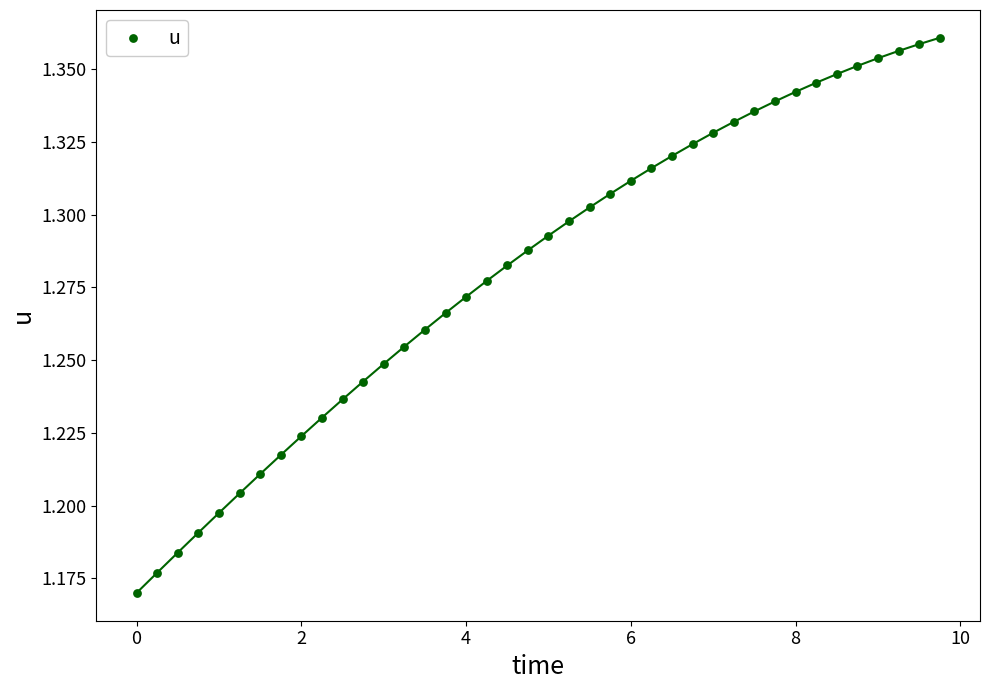

What is the range of X values (max minus min)?

9.8